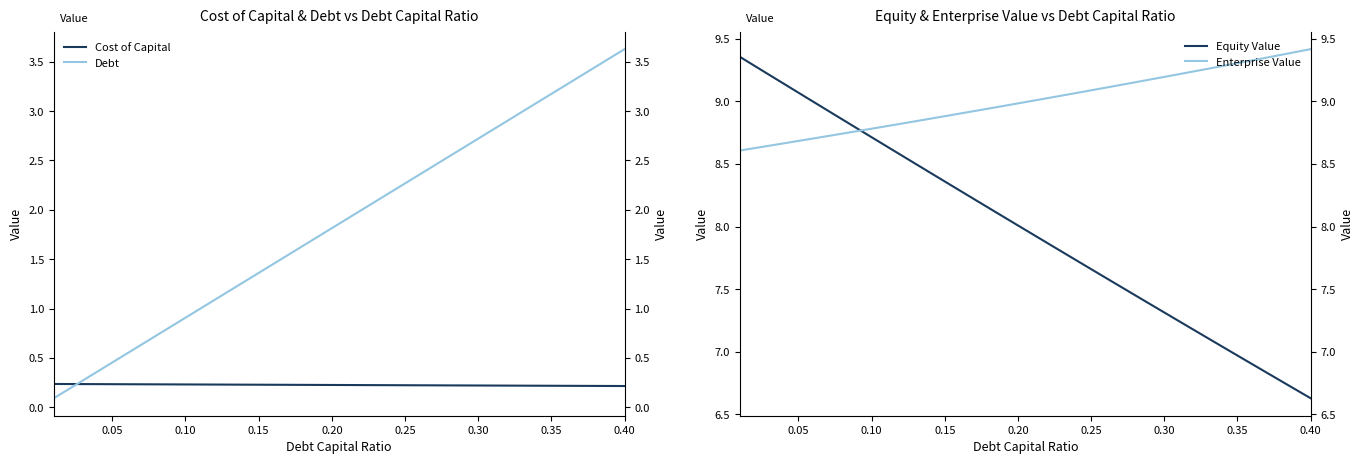

How many lines are shown in the chart?

4